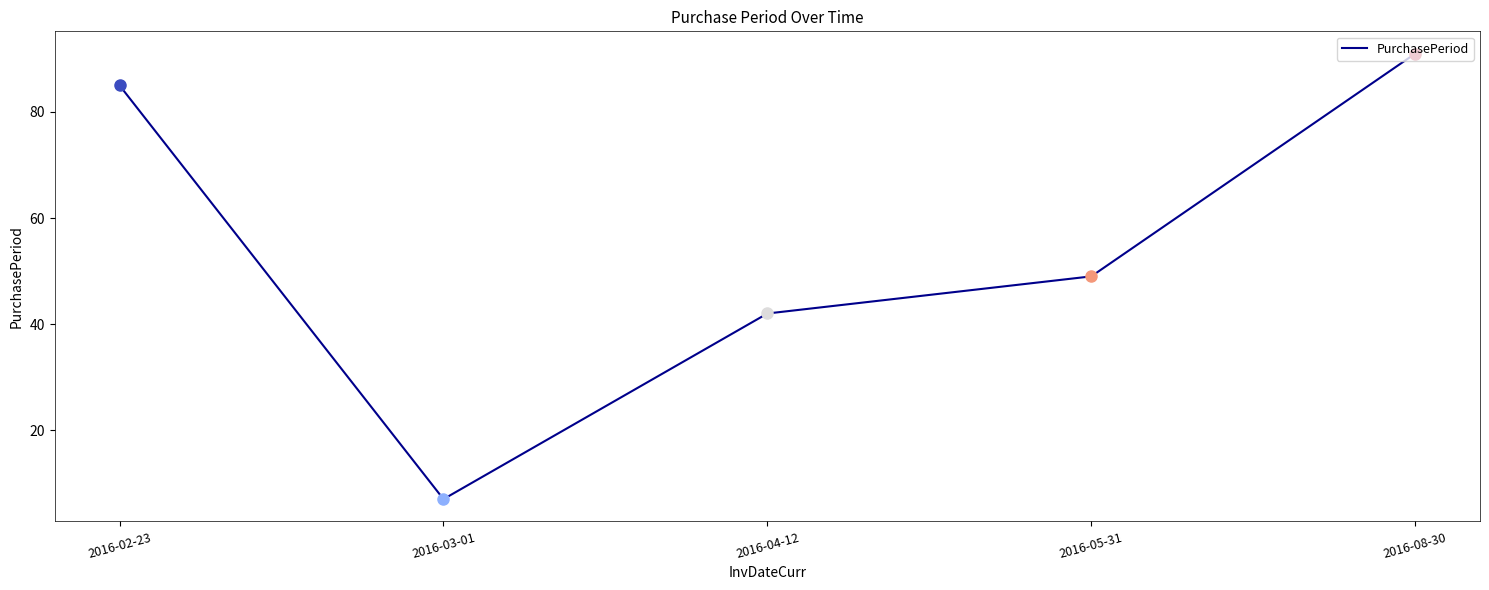

What value does the data have at 2016-02-23, to the nearest 5?

85